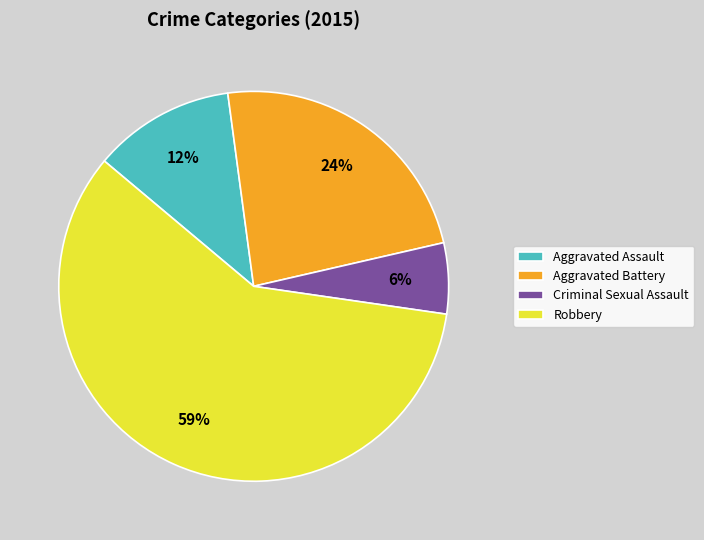

True or false: Aggravated Battery accounts for 30% of the total.

False